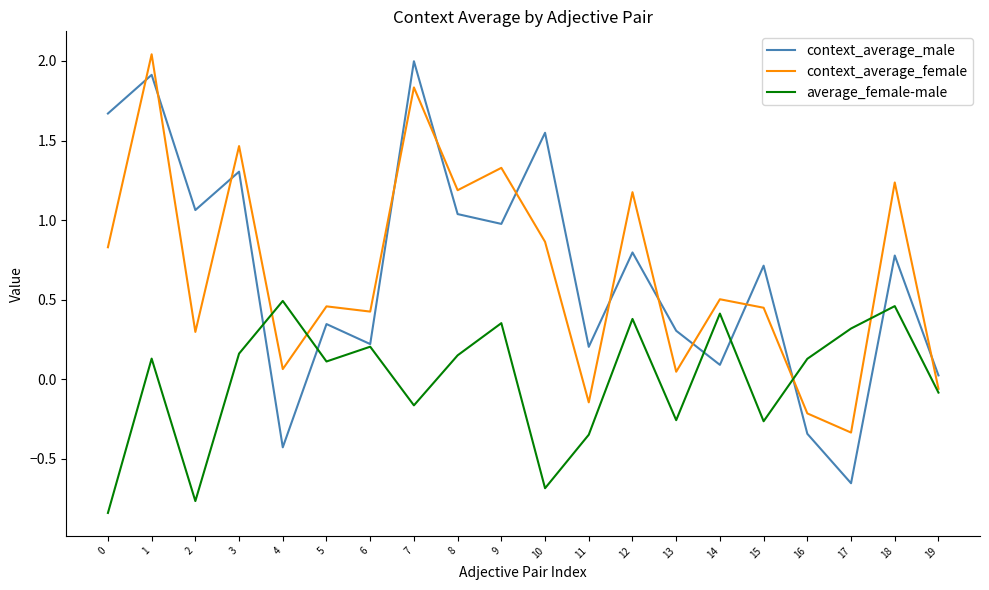

How many intersections are there between context_average_female and context_average_male?

12